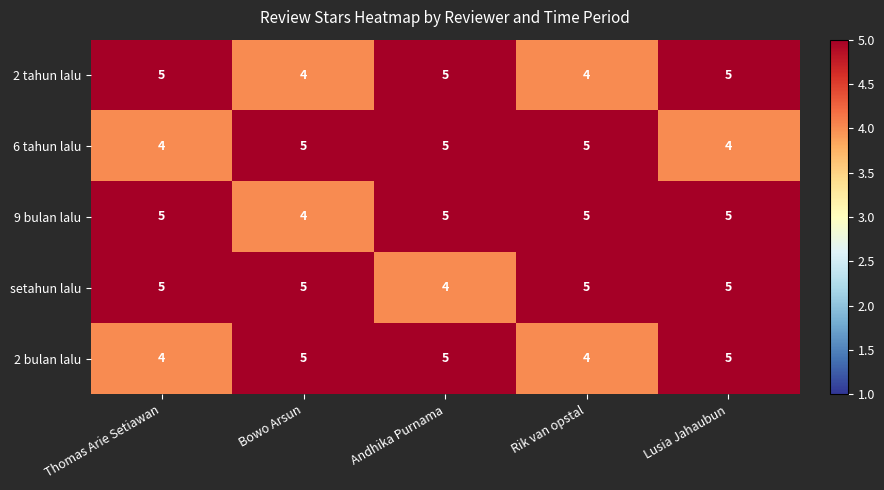

The 9 bulan lalu series shows 5 at Thomas Arie Setiawan. True or false?

True